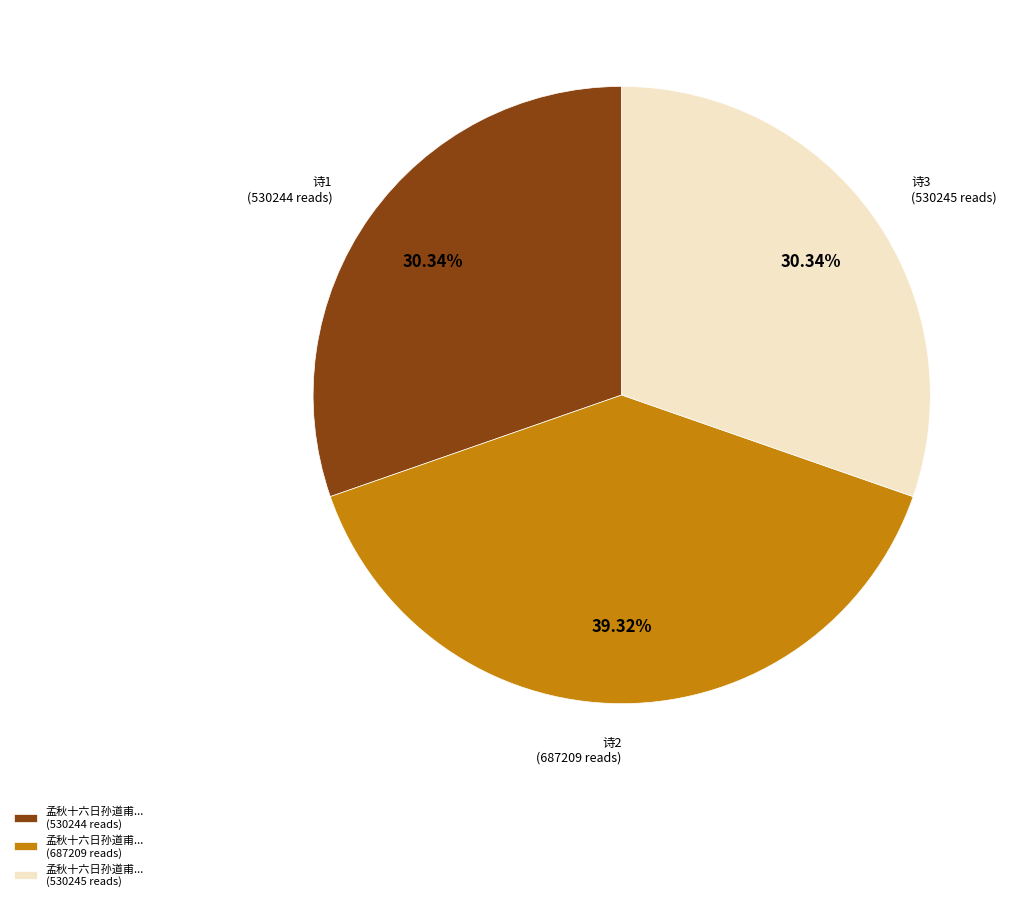

Is there any slice that represents more than half of the pie?

No